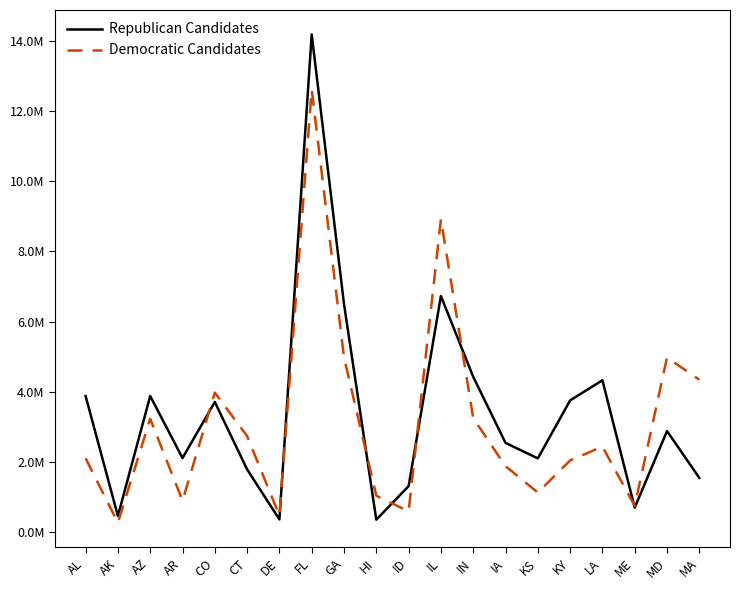

Which series ends up on top after the final intersection of Democratic Candidates and Republican Candidates?

Democratic Candidates